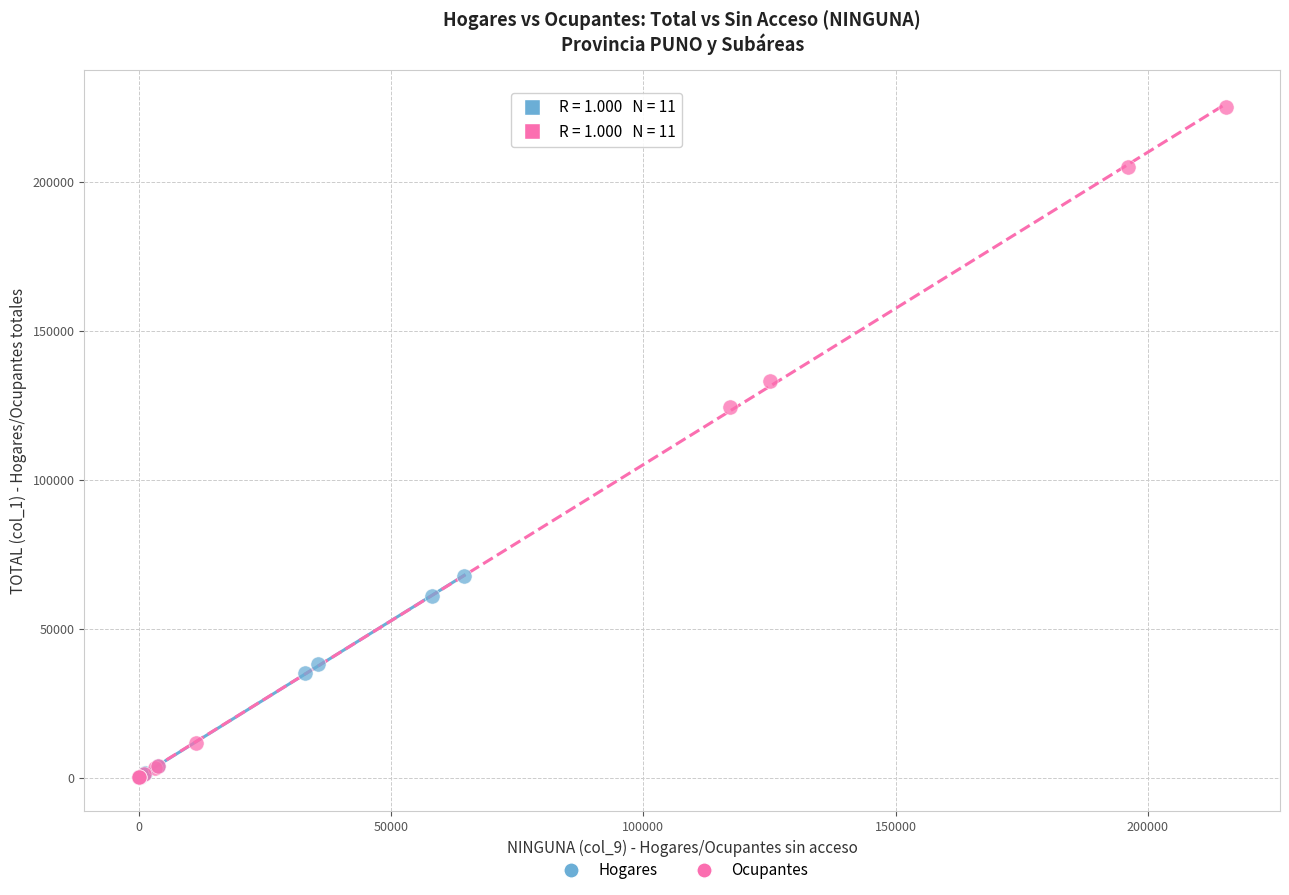

Which series has the largest Y range (max minus min)?

Ocupantes